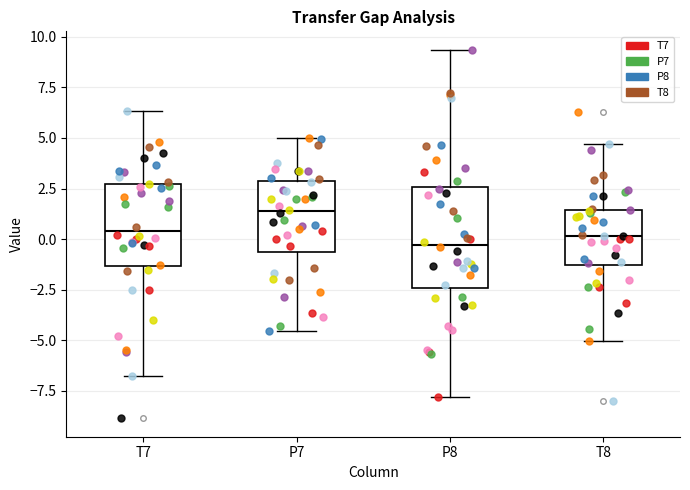

Reading left to right, read every box against the y-axis: the position of its median line, the range the box covers, and the ends of its whiskers. The values are not printed on the chart, so give them approximately, as read against the axis.

T7: median 0.5, box -1.5 to 2.5, whiskers -6.5 to 6.5
P7: median 1.5, box -0.5 to 3.0, whiskers -4.5 to 5.0
P8: median -0.5, box -2.5 to 2.5, whiskers -8.0 to 9.5
T8: median 0.0, box -1.5 to 1.5, whiskers -5.0 to 4.5